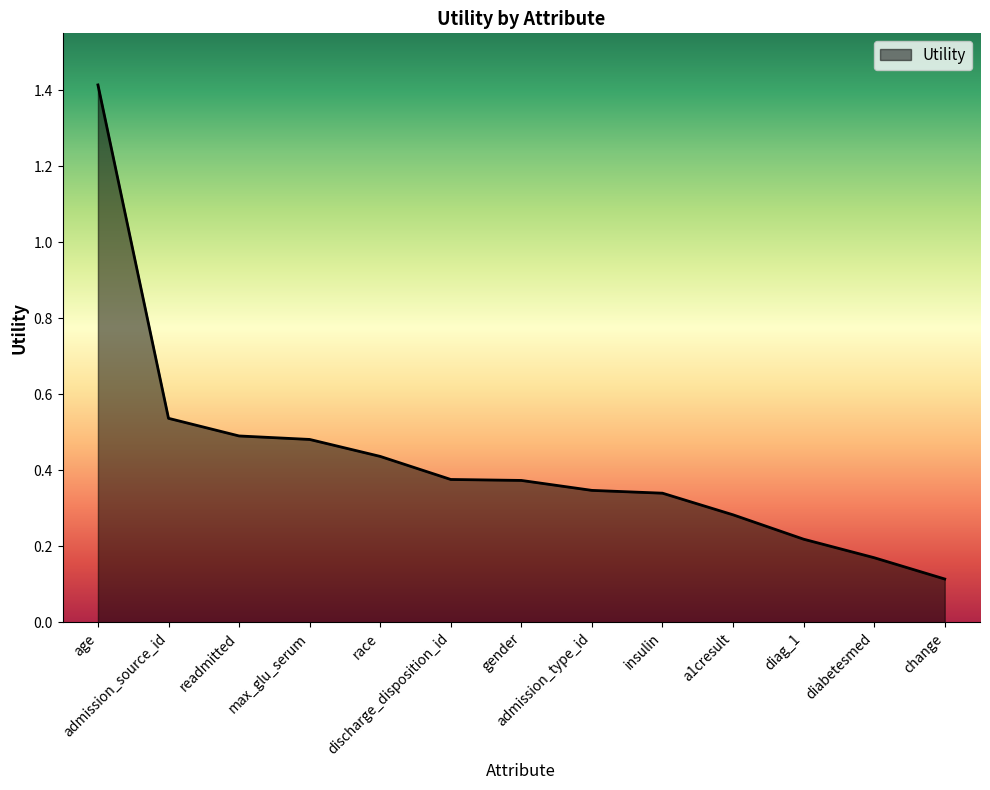

How many lines are shown in the chart?

1